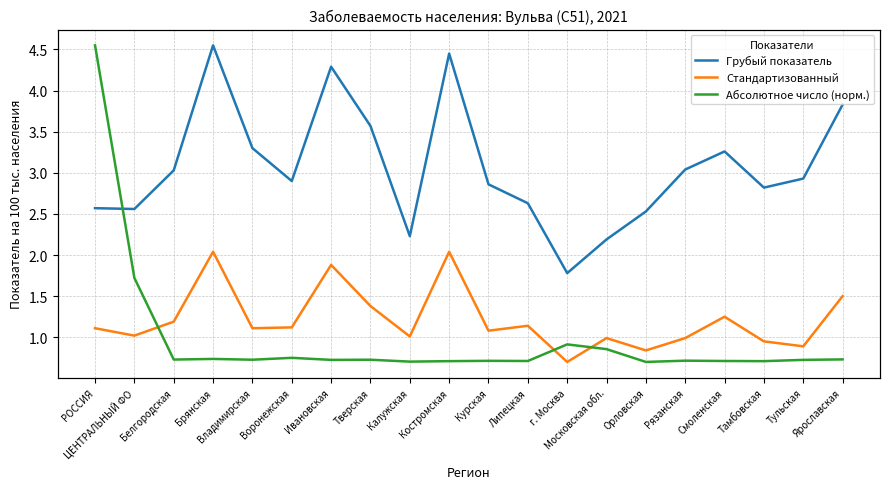

What is the minimum value for Грубый показатель?

1.8